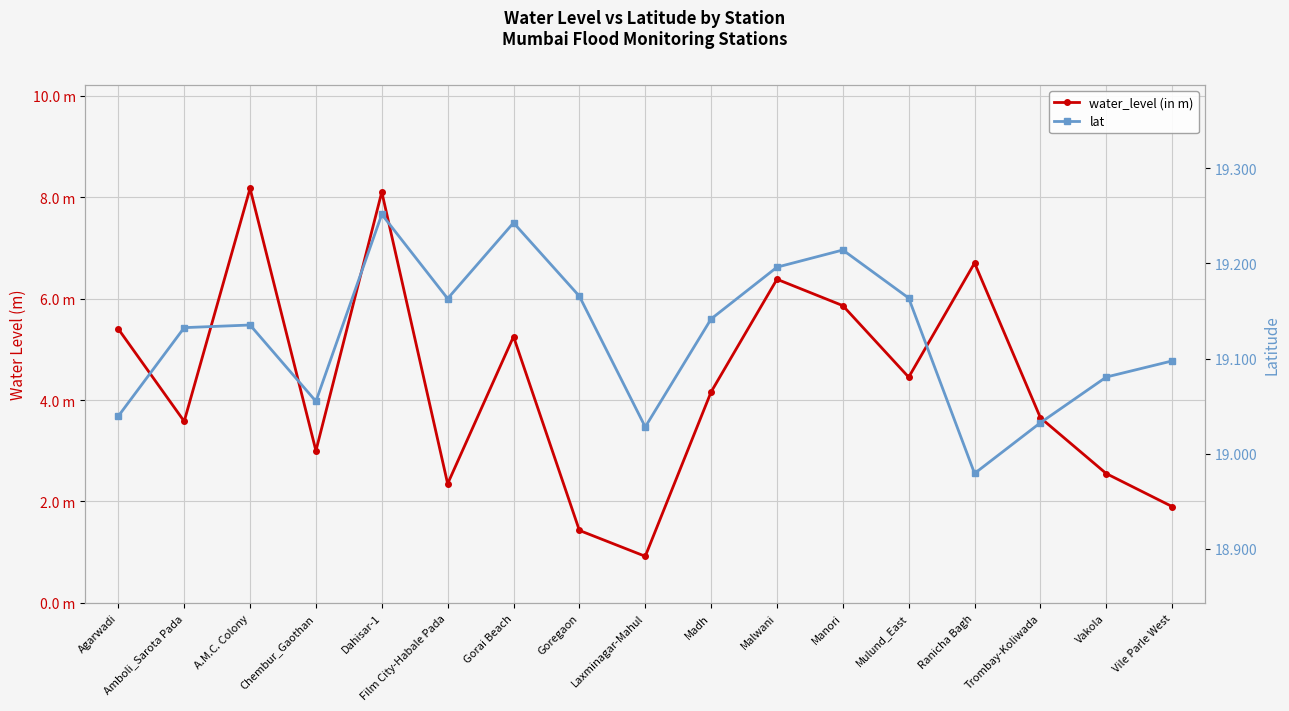

How many categories are shown in the chart?

17